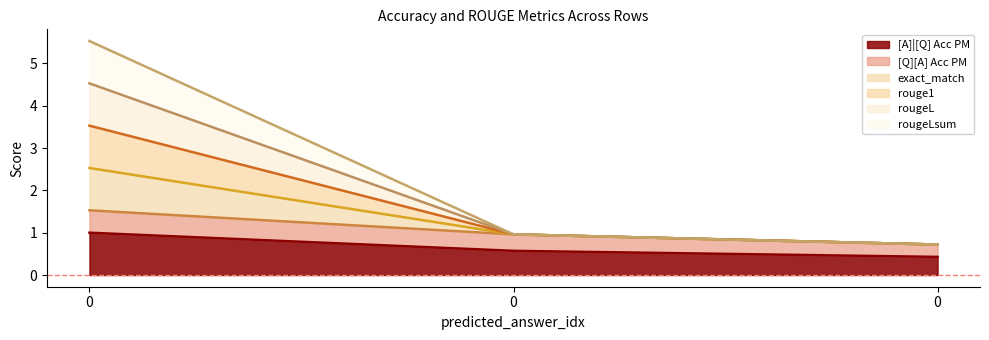

Which series has the largest range (max minus min)?

exact_match